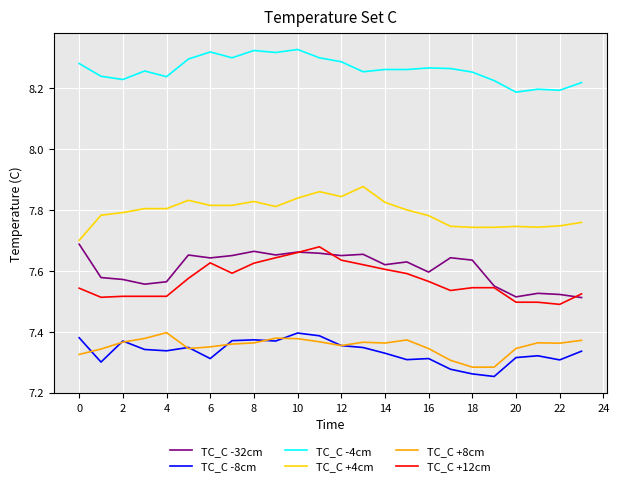

Which series has the largest total across all categories?

TC_C -4cm